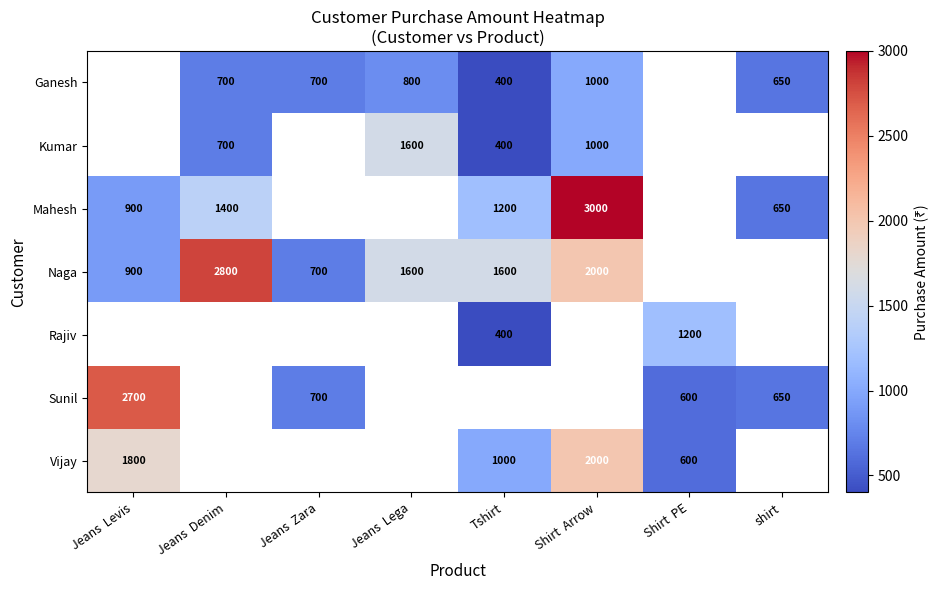

How many data points does each series have?

8